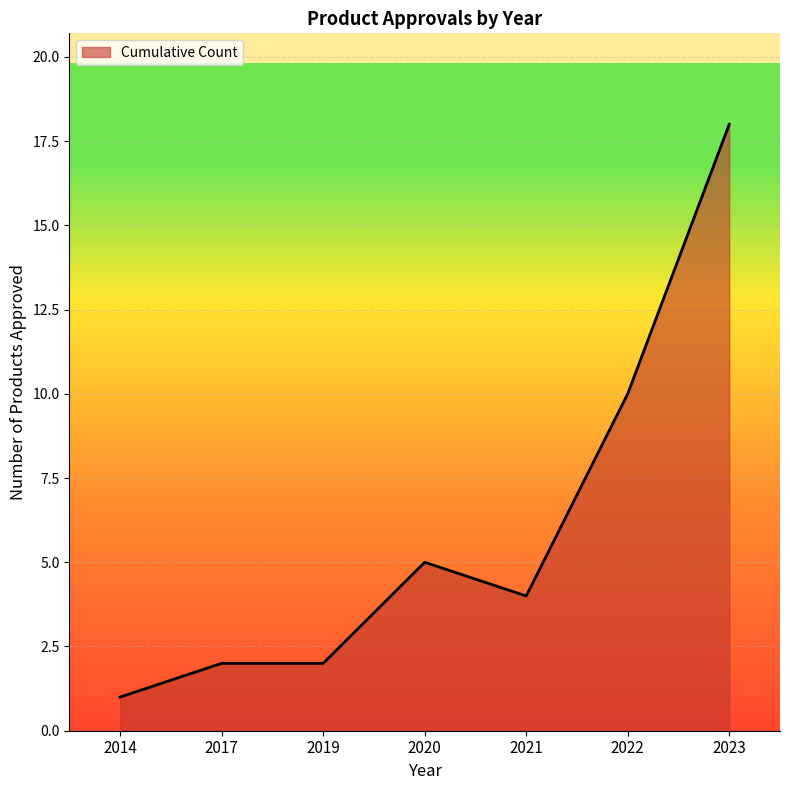

True or false: the data shows 10 at 2023.

False